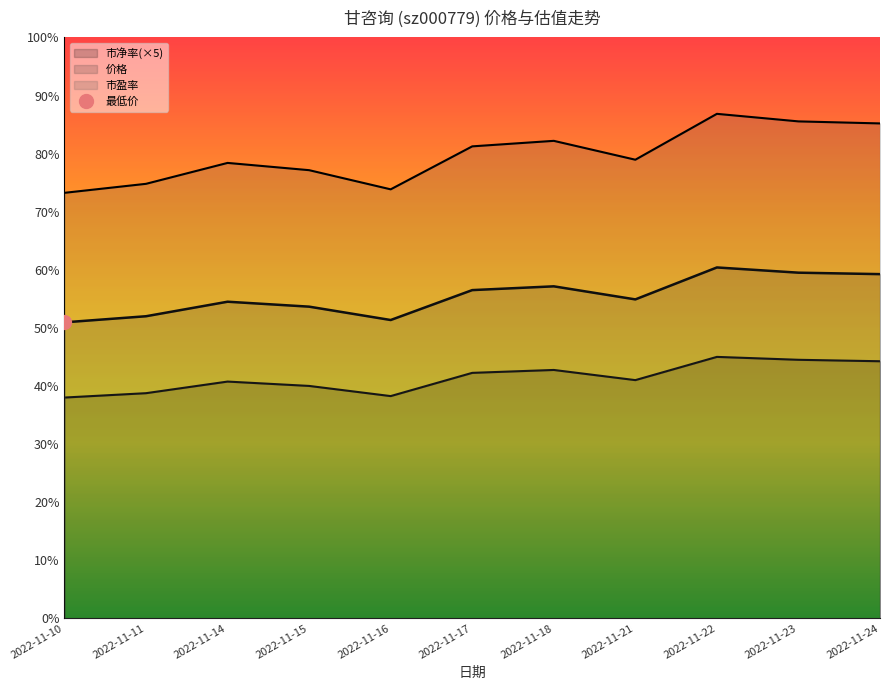

True or false: 市净率 has a value of 3.9 at 2022-11-10.

False